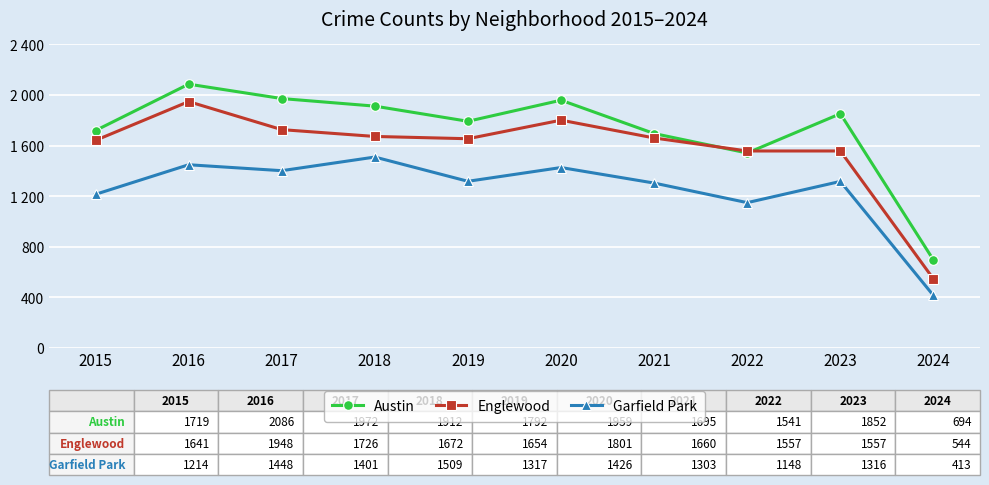

Is the value of Englewood at 2016 greater than the value of Garfield Park at 2018?

Yes